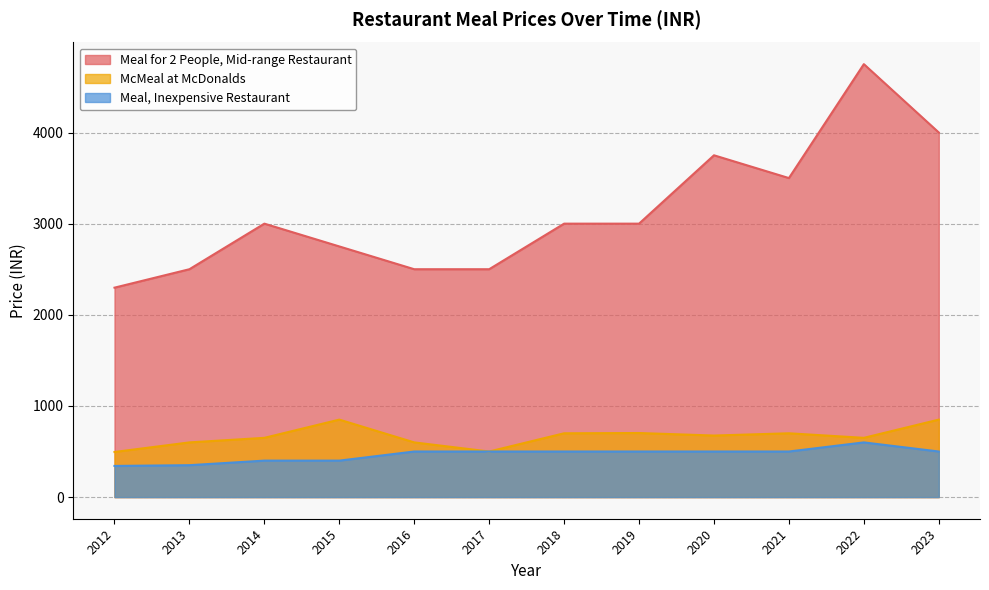

At how many categories does at least one series exceed 1293?

12